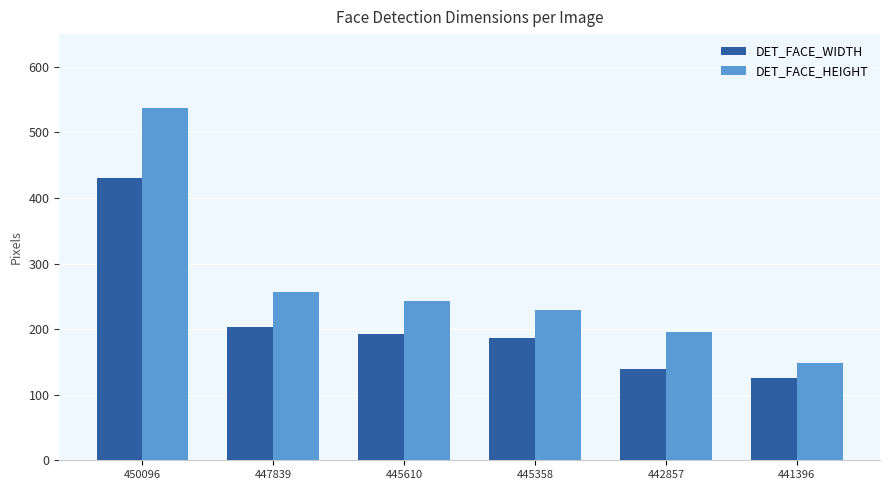

Where is DET_FACE_WIDTH nearest to the value 278?

447839